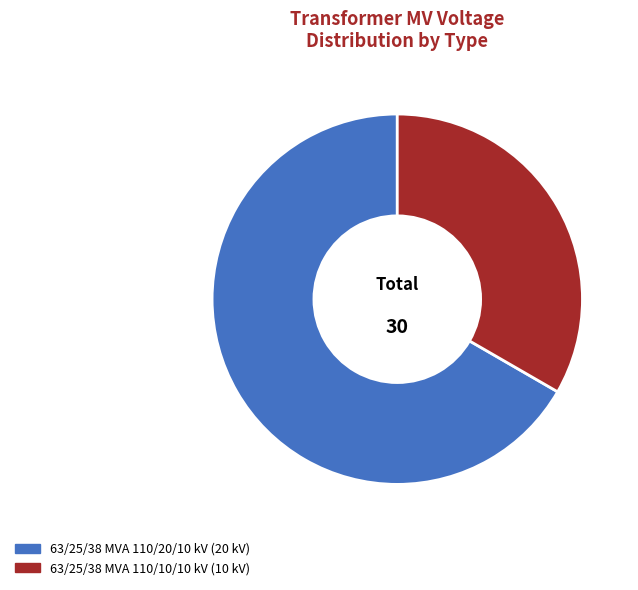

Is it true that 63/25/38 MVA 110/10/10 kV is 40% of the pie?

False